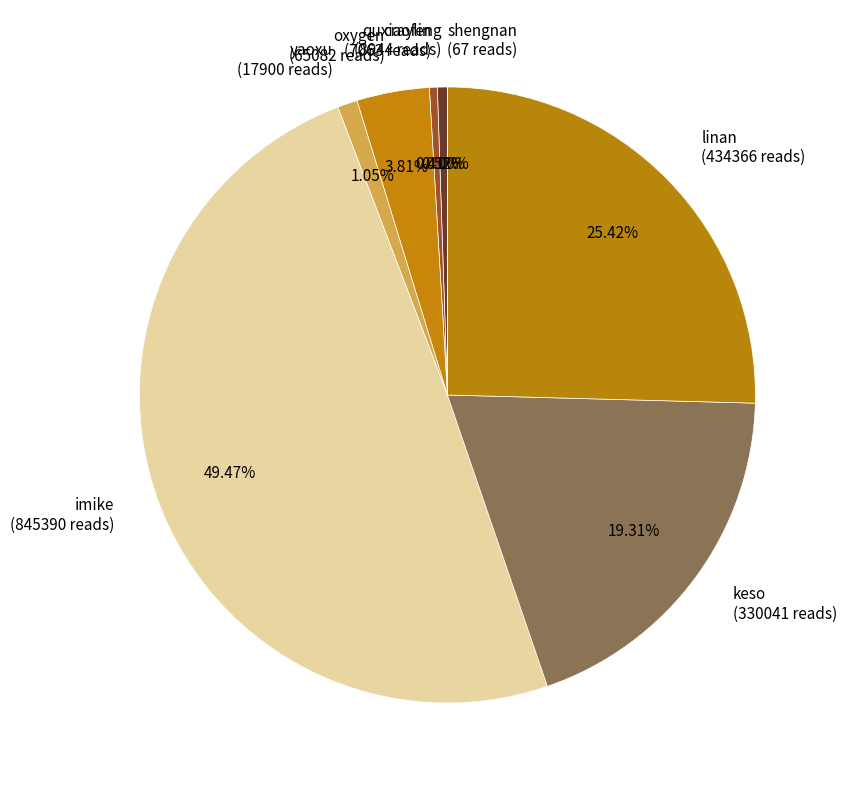

Which has a higher value, keso (330041 reads) or linan (434366 reads)?

linan (434366 reads)